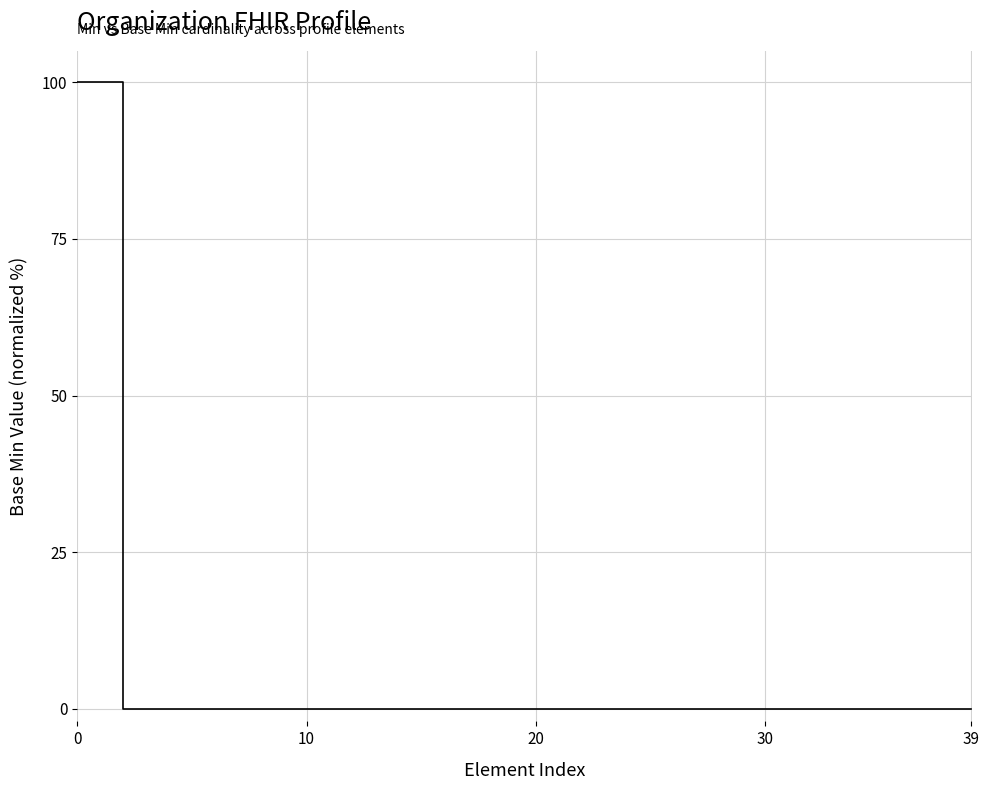

Reading left to right, transcribe all the data shown in this chart.

100	100	0	0	0	0	0	0	0	0	0	0	0	0	0	0	0	0	0	0	0	0	0	0	0	0	0	0	0	0	0	0	0	0	0	0	0	0	0	0